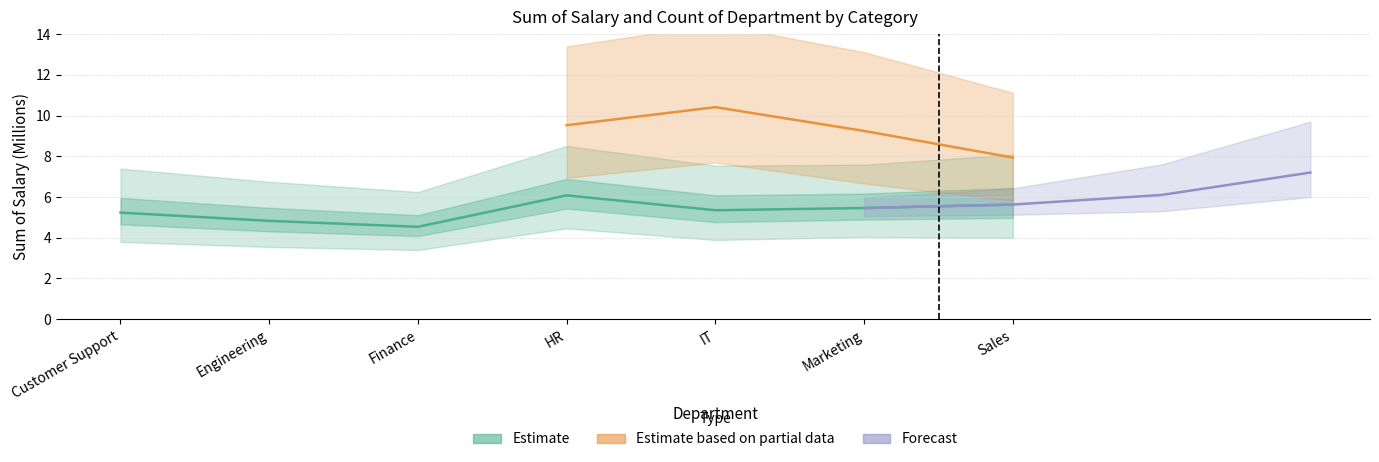

How many values are between 4 and 5?

2